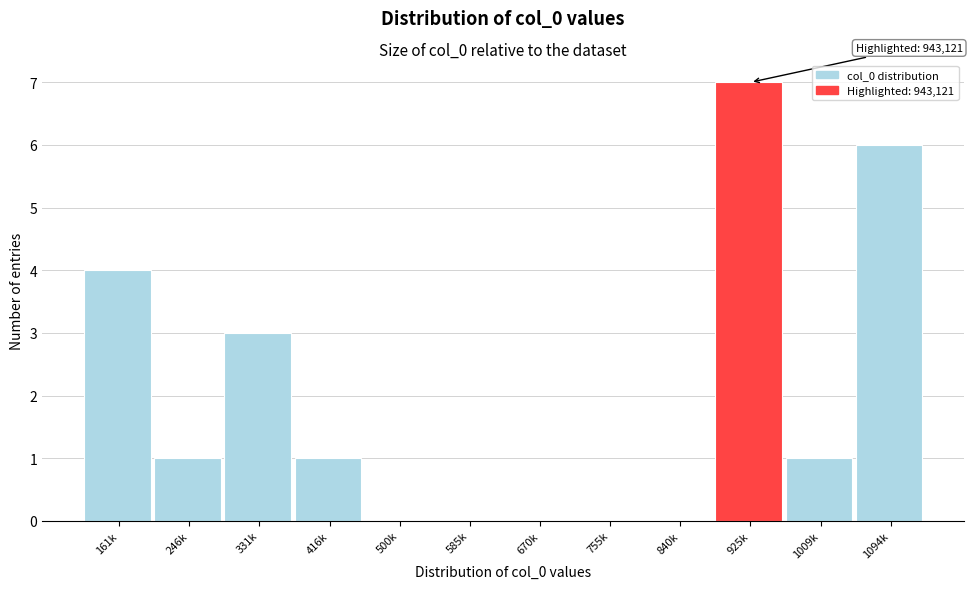

Reading left to right, transcribe all the data shown in this chart.

161k=4	246k=1	331k=3	416k=1	500k=0	585k=0	670k=0	755k=0	840k=0	925k=7	1009k=1	1094k=6